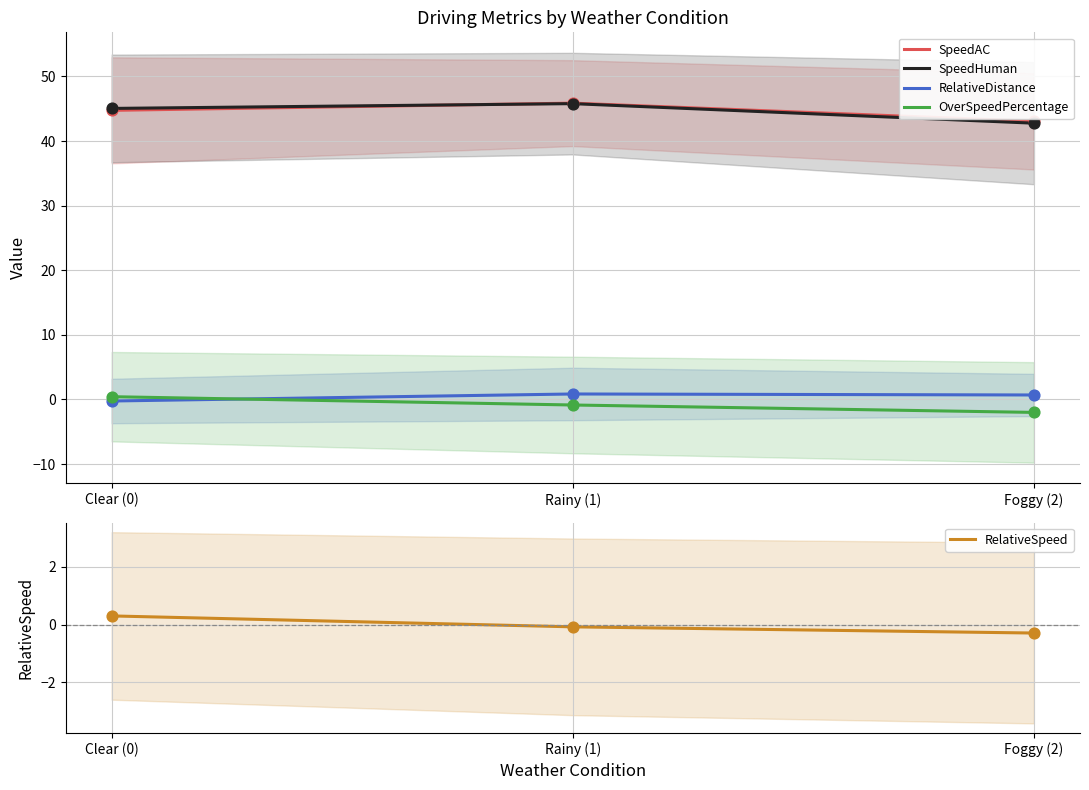

Which series has the largest total across all categories?

SpeedAC